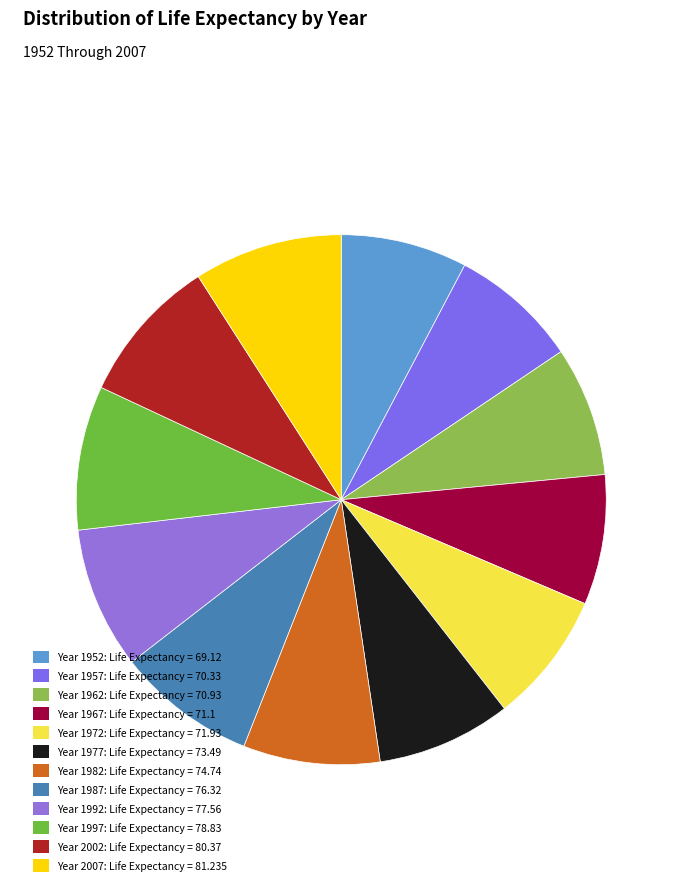

To the nearest percent, what is the difference between the largest and smallest slice percentages?

1%